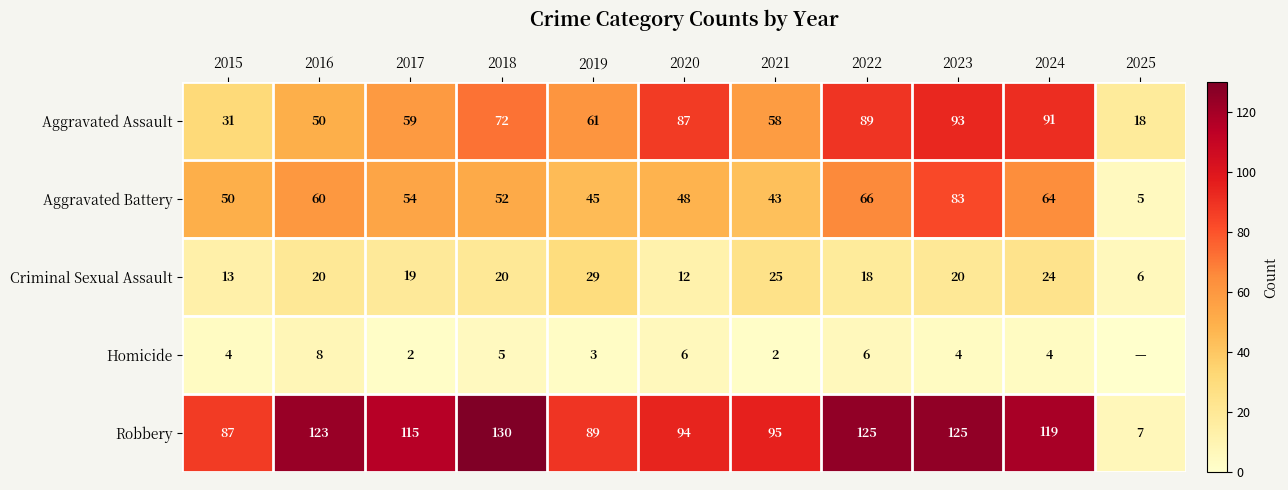

At how many categories does at least one series exceed 84?

10